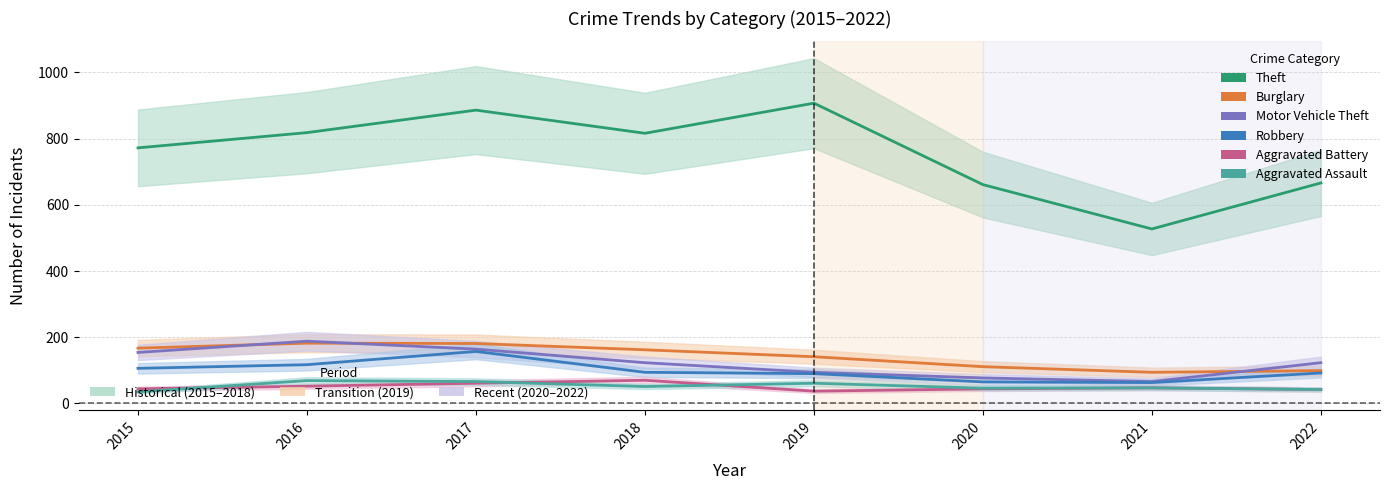

Rank the categories by Motor Vehicle Theft value from lowest to highest.

2021, 2020, 2019, 2018, 2022, 2015, 2017, 2016